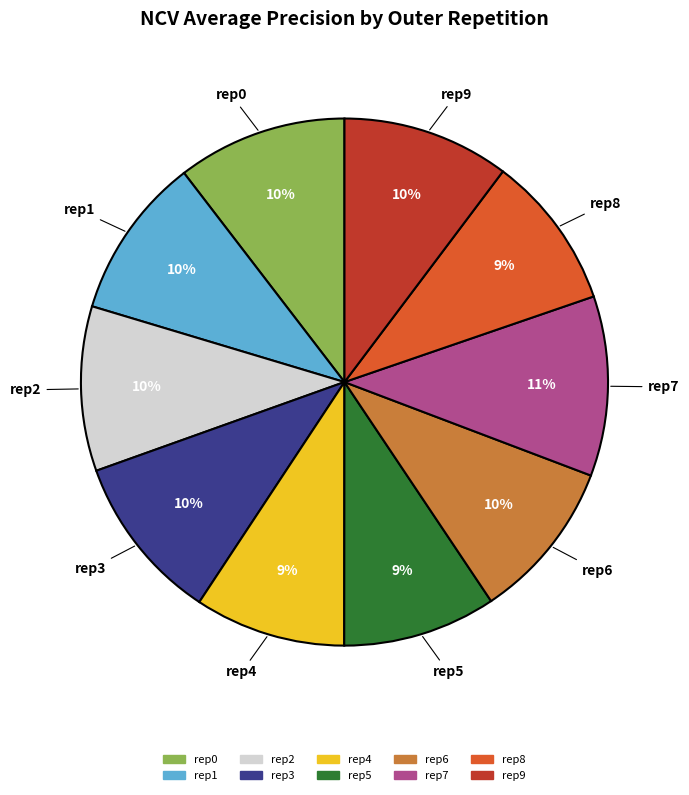

To the nearest percent, what is the average slice percentage?

10%